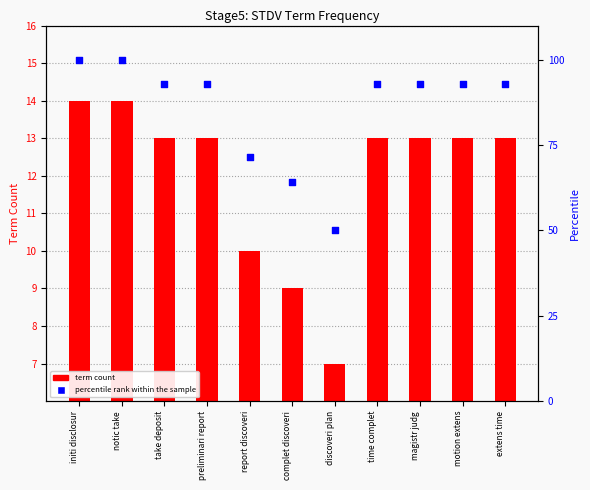

What is the total value across all series at preliminari report?

105.9